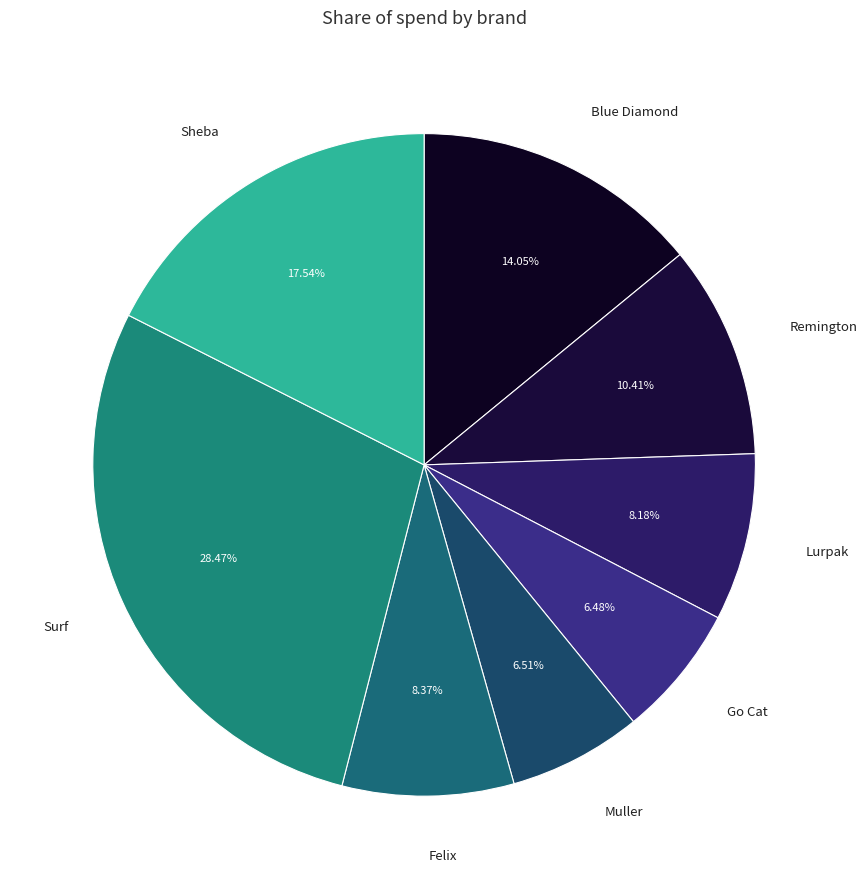

To the nearest percent, what percentage of the pie is Muller?

7%